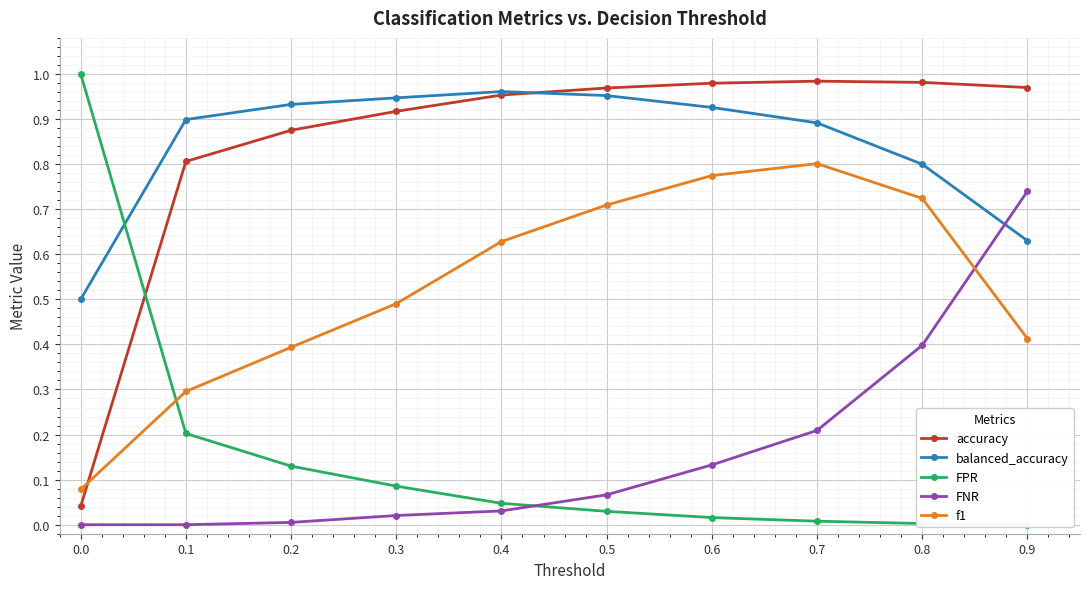

True or false: balanced_accuracy has a value of 0.8 at 0.0.

False